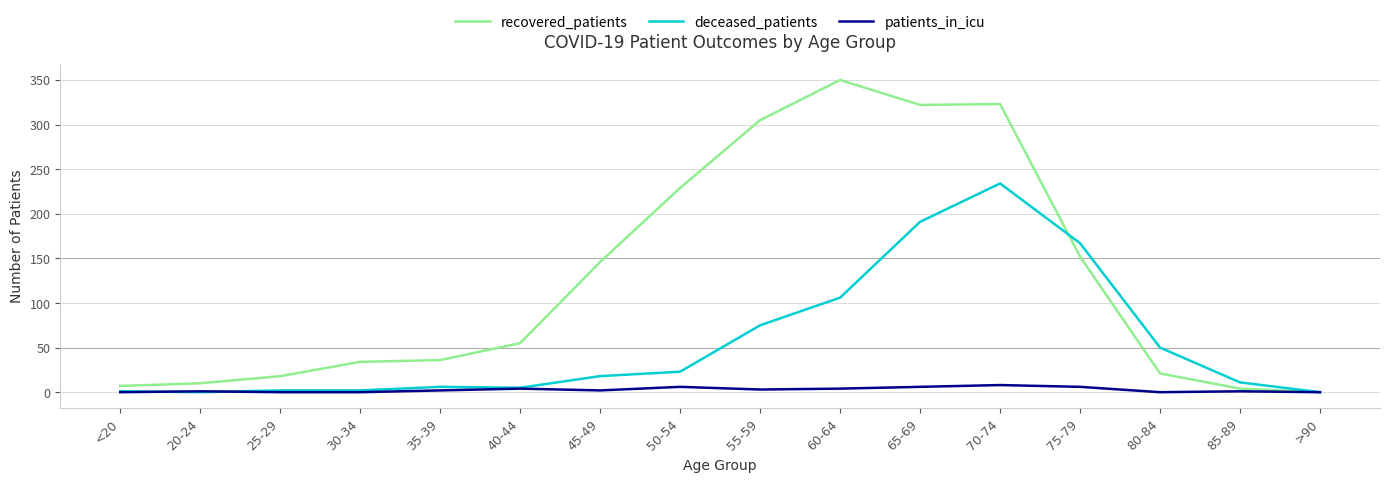

Read the recovered_patients value at 35-39, to the nearest 5.

35